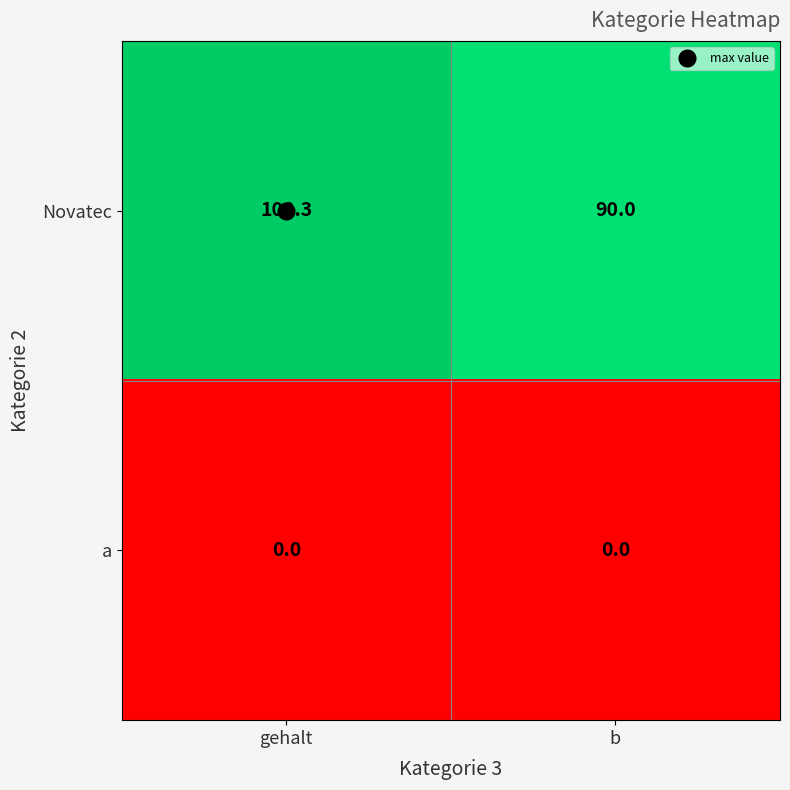

Between gehalt and b, which series saw the biggest shift?

Novatec